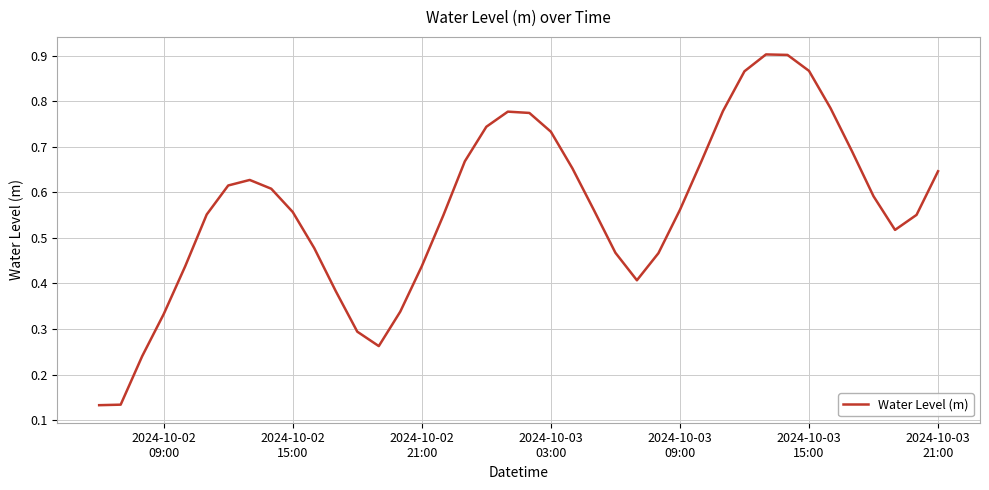

Does the chart have visible grid lines?

Yes